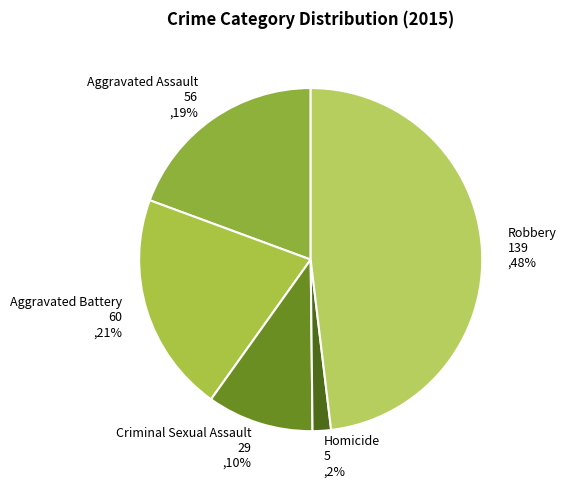

Does Aggravated Assault represent more than half of the total?

No